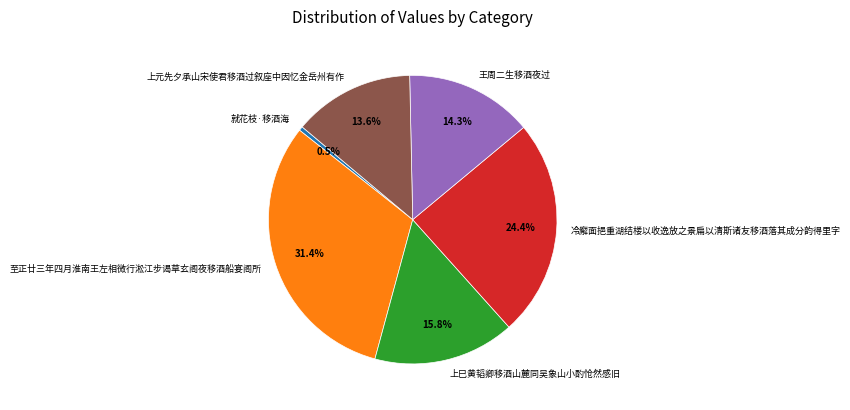

Do 上巳黄韬卿移酒山麓同吴象山小酌怆然感旧 and 王周二生移酒夜过 together represent more than half of the pie?

No